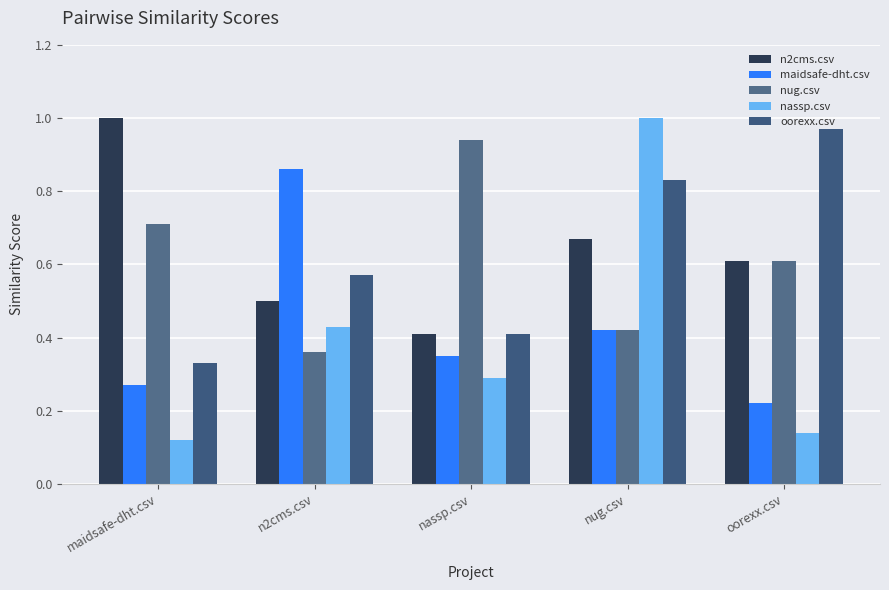

At which category is the sum across all series the highest?

nug.csv